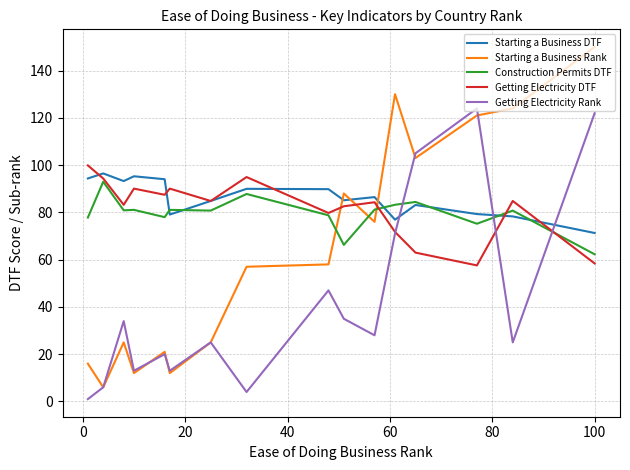

How many lines are shown in the chart?

5